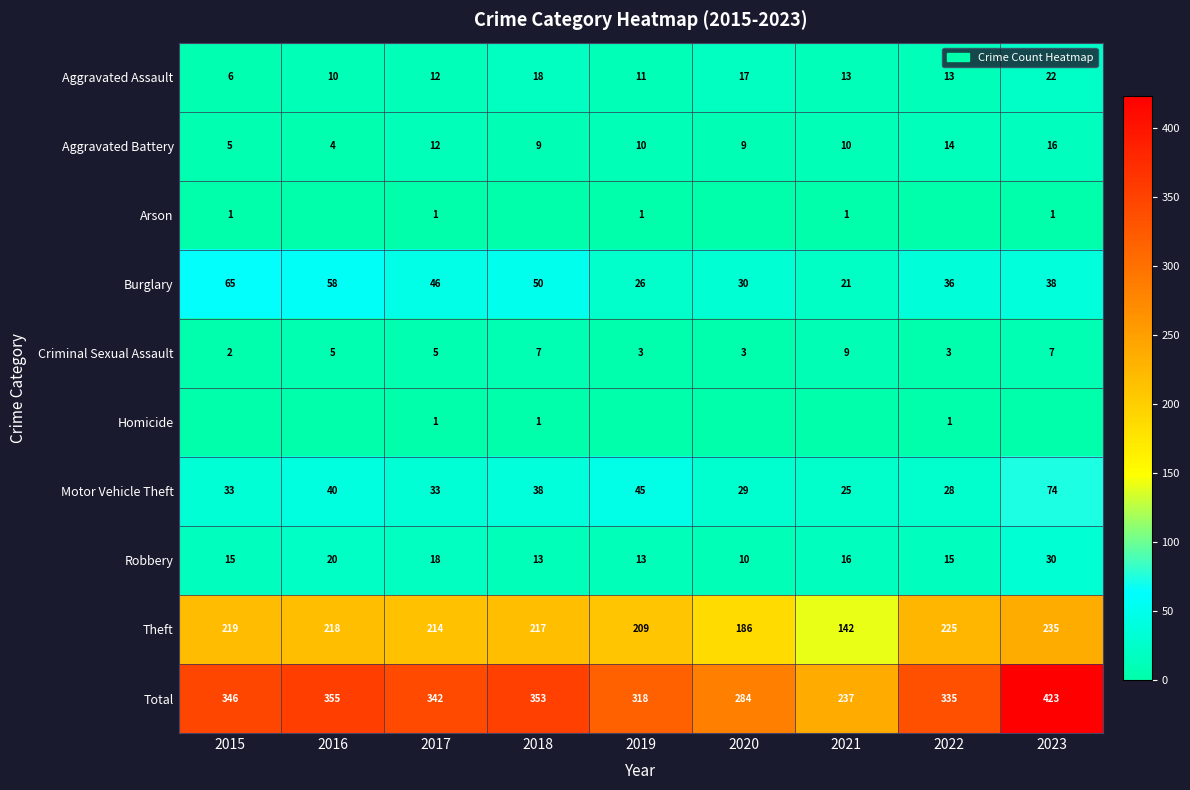

Rank the categories by Burglary value from highest to lowest.

2015, 2016, 2018, 2017, 2023, 2022, 2020, 2019, 2021